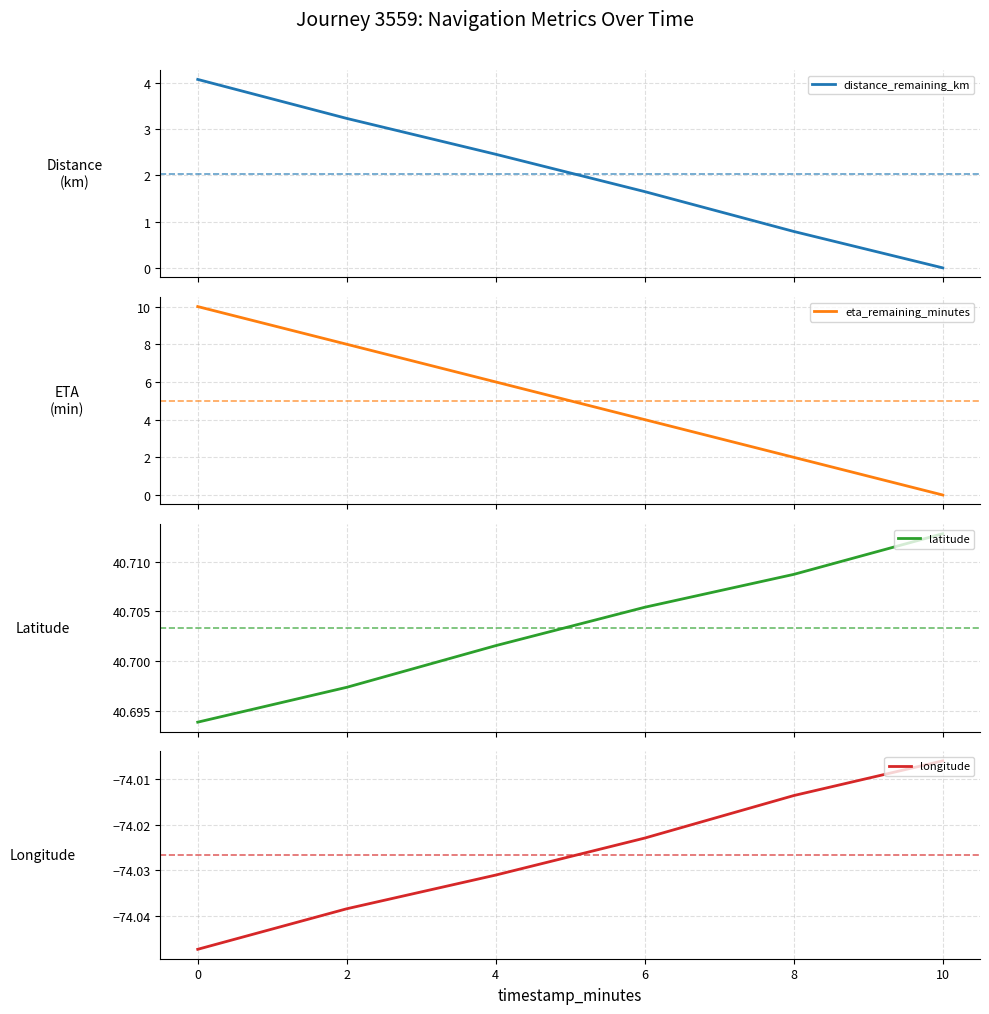

What is the highest value of the eta_remaining_minutes series?

10